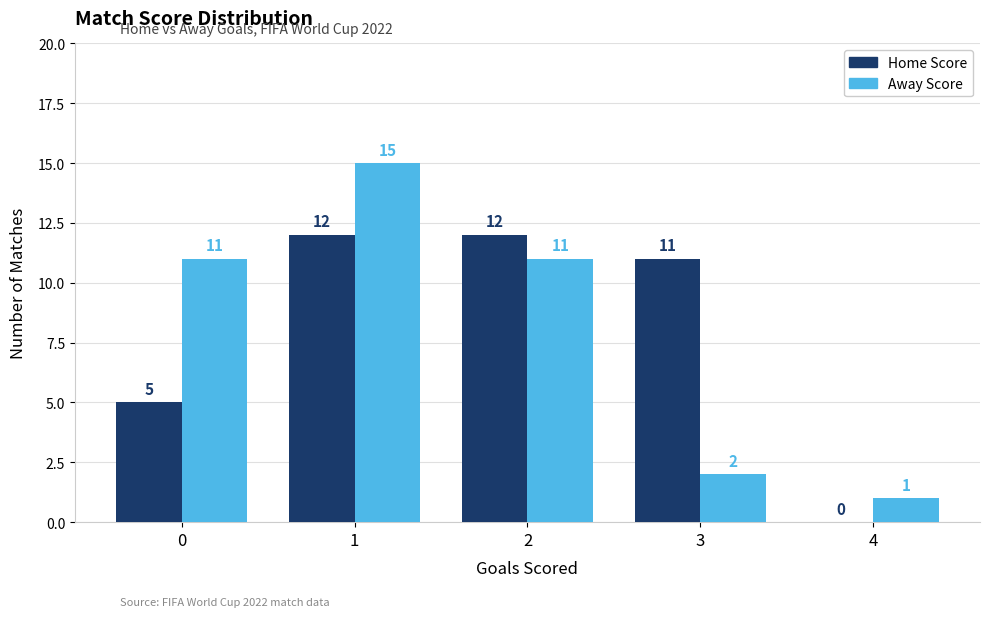

What is the sum of the Home Score values at 0 and 4?

5